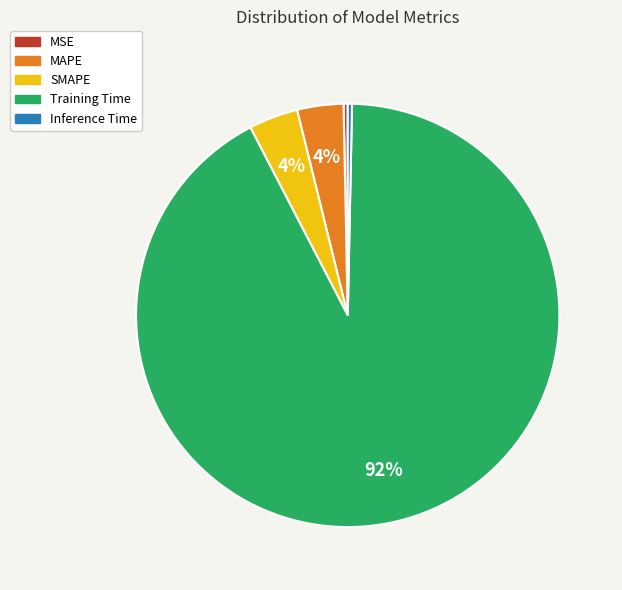

Combined, do SMAPE and Inference Time account for over 50%?

No